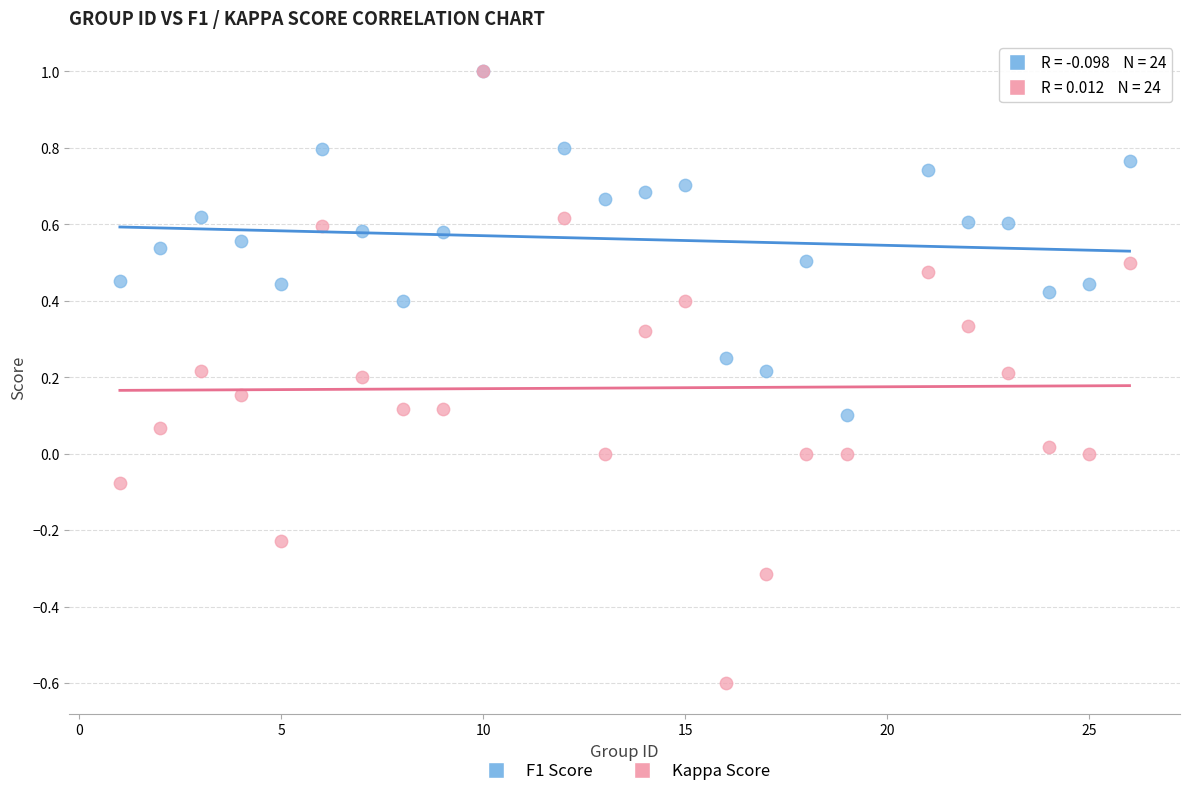

What are all the series names shown in the legend?

F1 Score, Kappa Score